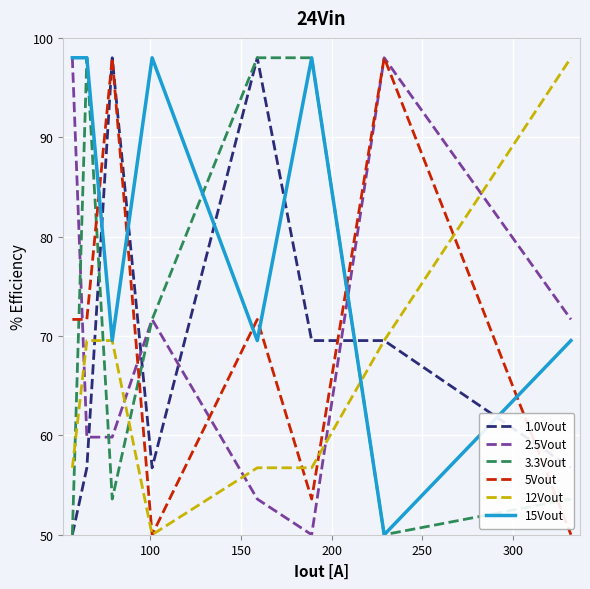

Is this an area chart (filled region under the line)?

No